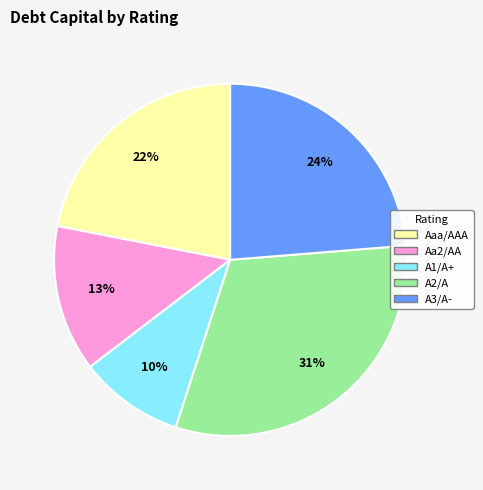

To the nearest percent, what is the average slice percentage?

20%